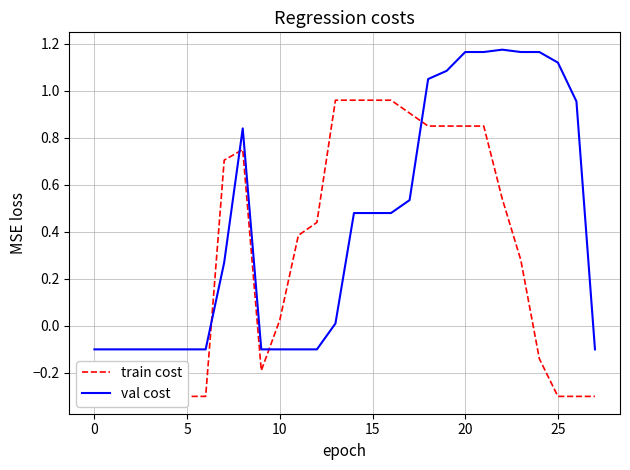

What is the minimum value for val cost?

-0.1